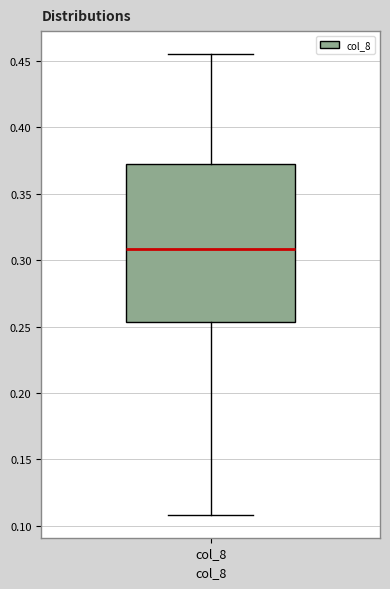

Transcribe this box plot: give where the median line is, the range the box spans, and where the two whiskers end, as read against the y-axis. The values are not printed on the chart, so give them approximately, as read against the axis.

median 0.310, box 0.255 to 0.370, whiskers 0.110 to 0.455